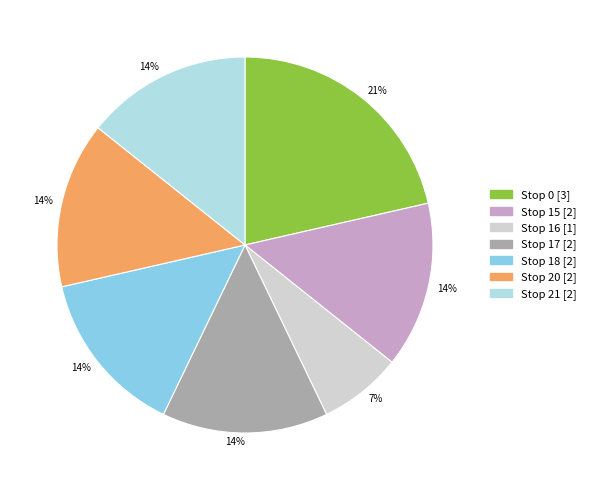

To the nearest percent, what is the average slice percentage?

14%